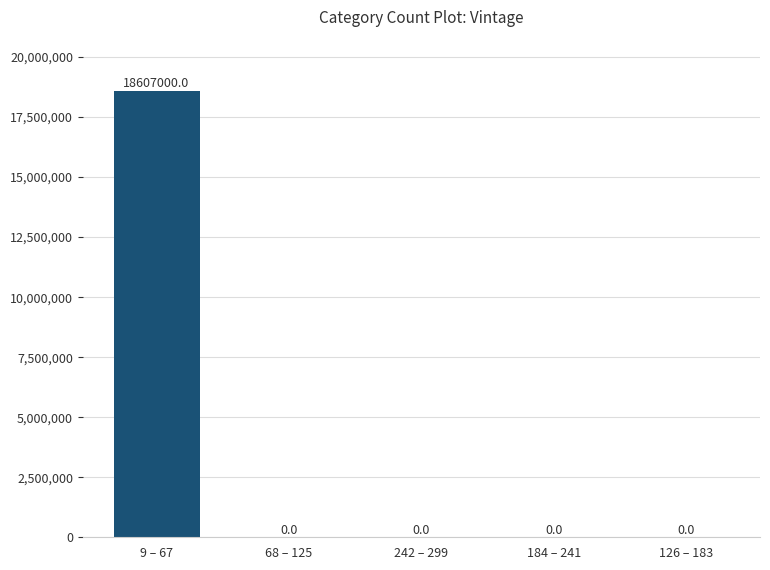

True or false: the data shows 10501767 at 184 – 241.

False